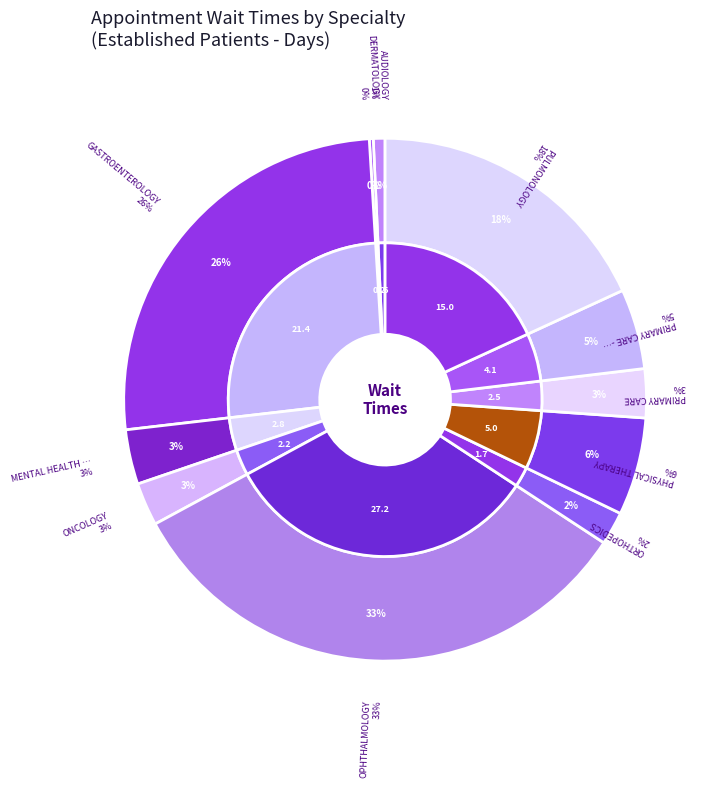

Does any single category account for the majority?

No